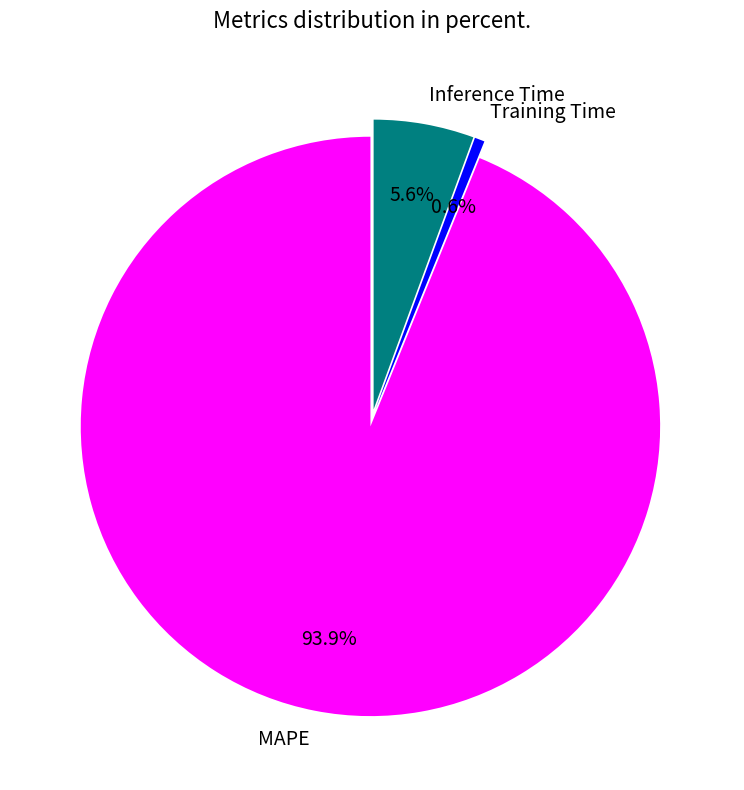

What percentage is the MAPE slice, to the nearest percent?

94%